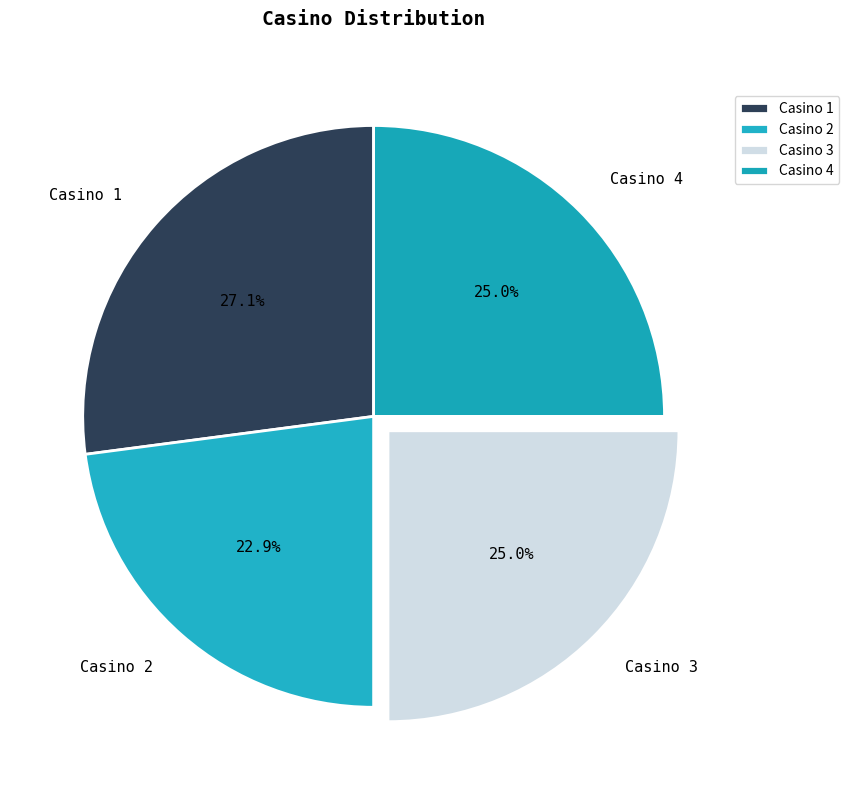

Count the number of slices in the pie.

4